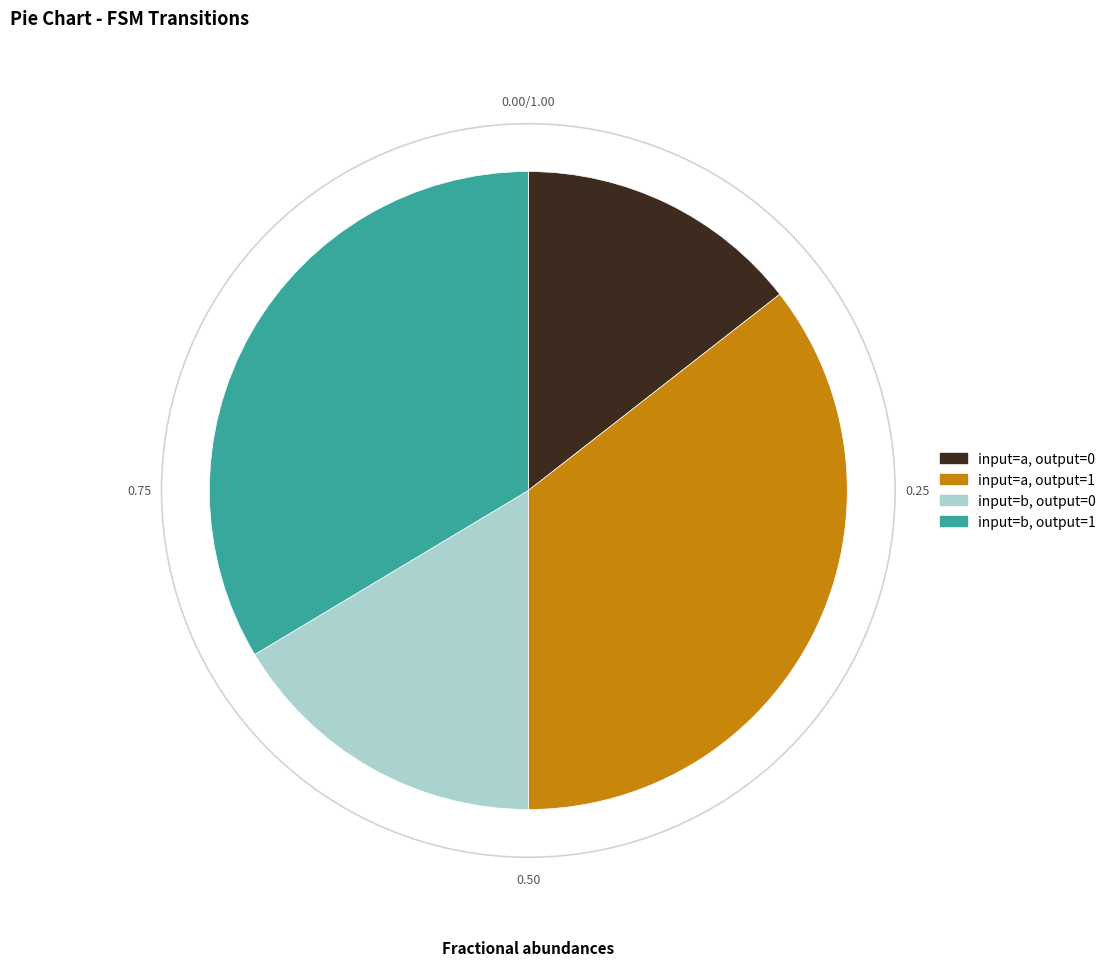

Is there any slice that represents more than half of the pie?

No